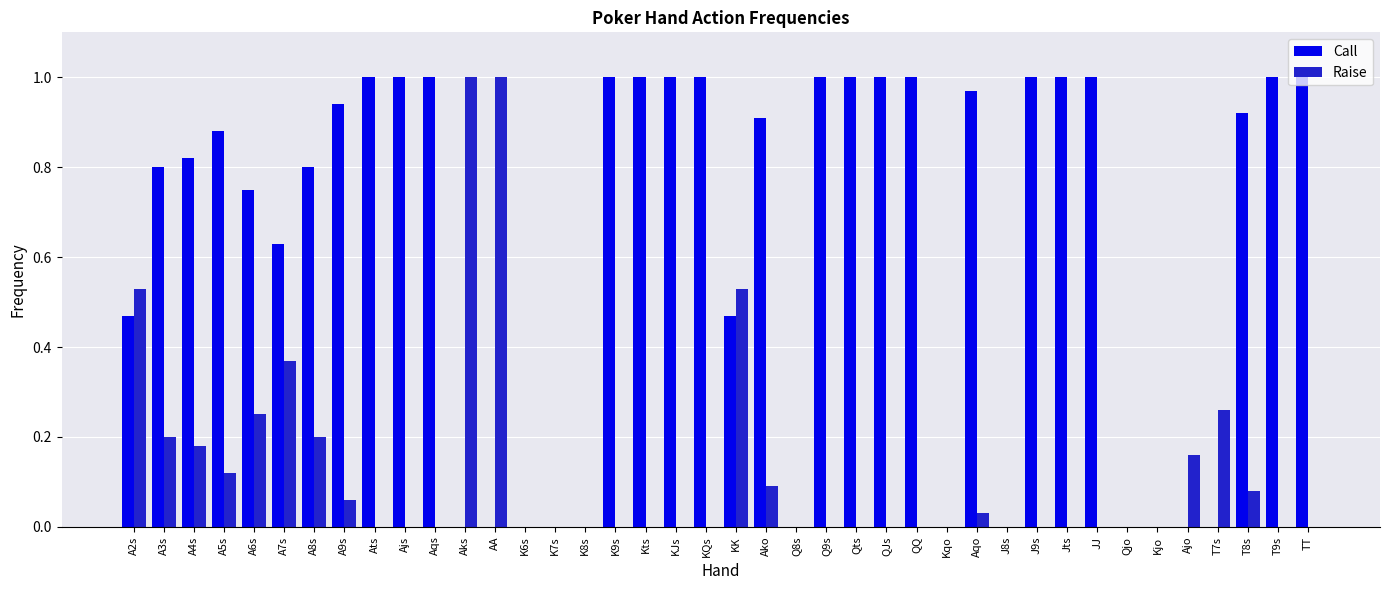

Which series changed the most between K8s and TT?

Call